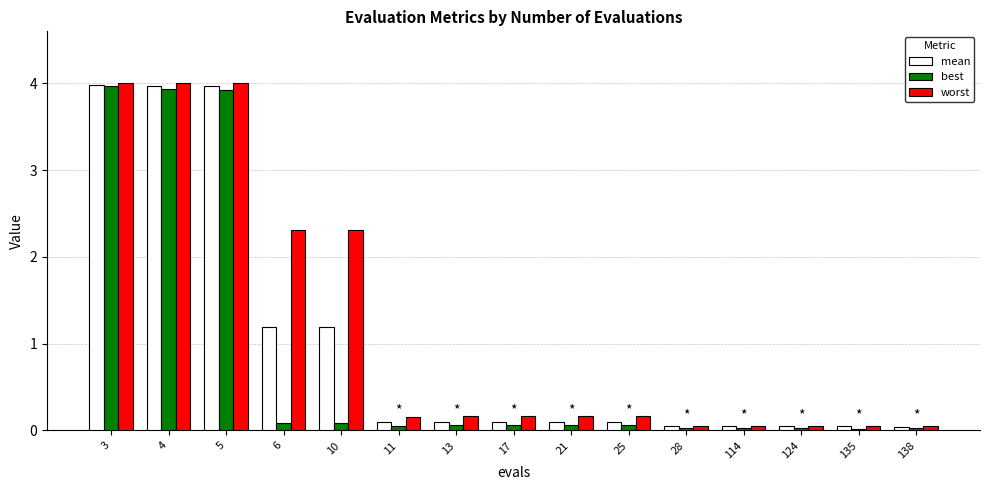

Is the value of worst at 11 greater than the value of best at 138?

Yes